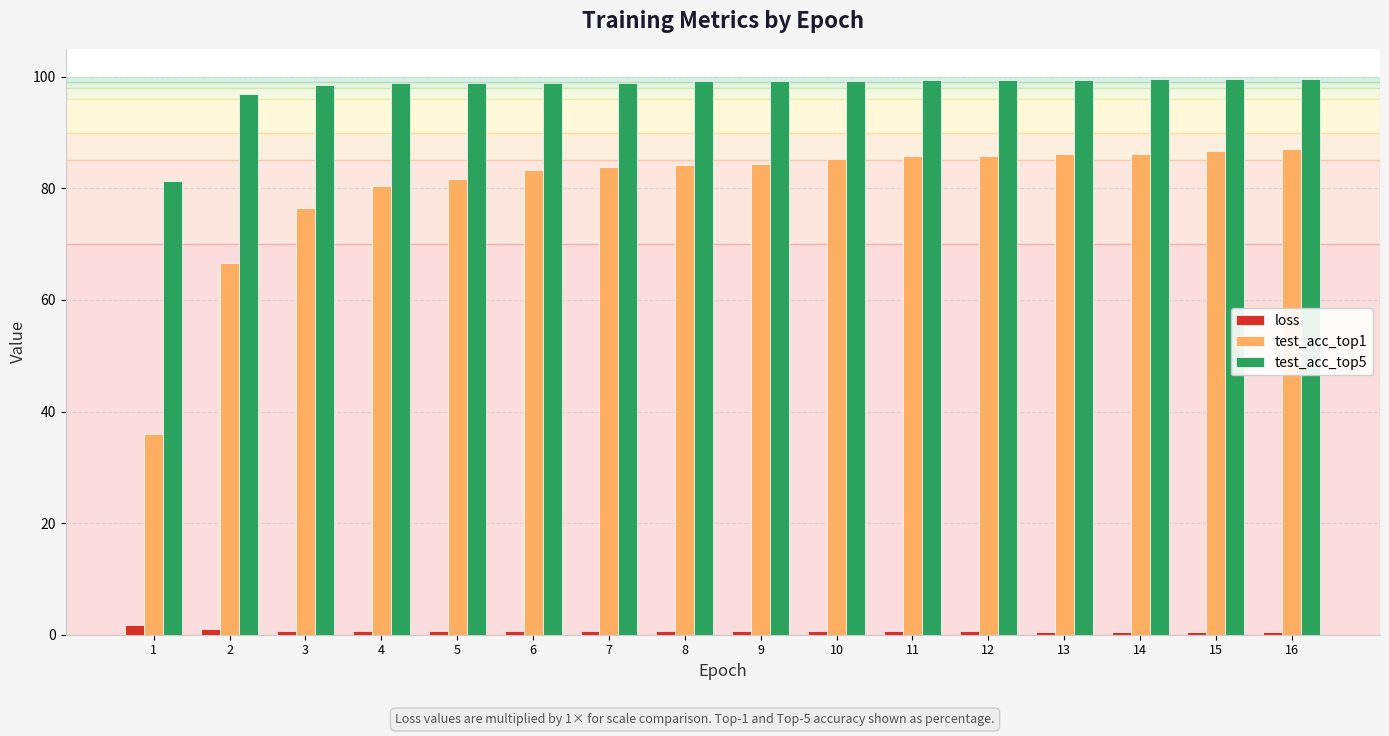

What is the lowest value of the test_acc_top5 series?

81.4